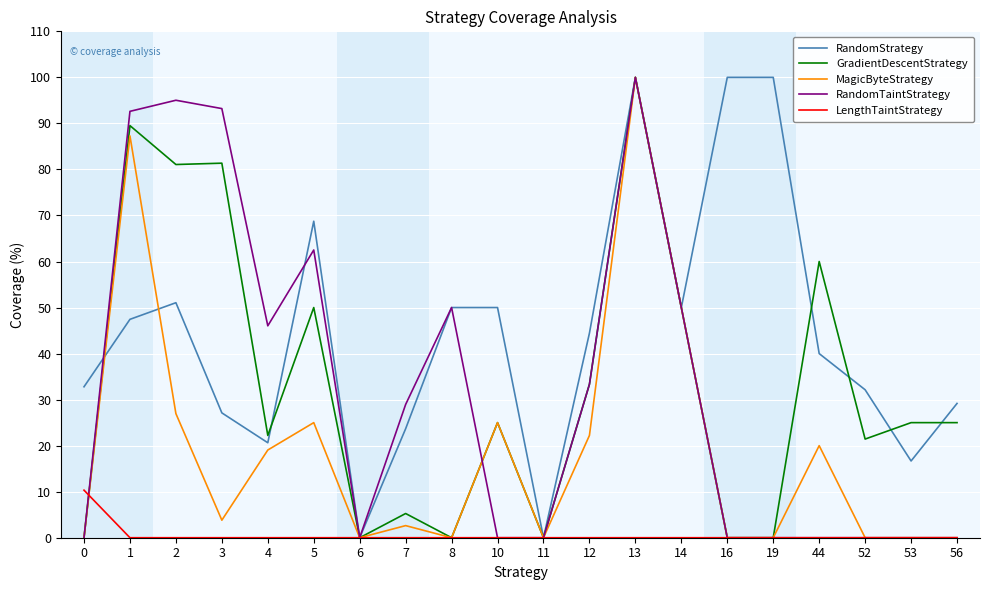

At which category does GradientDescentStrategy reach its first local peak?

1